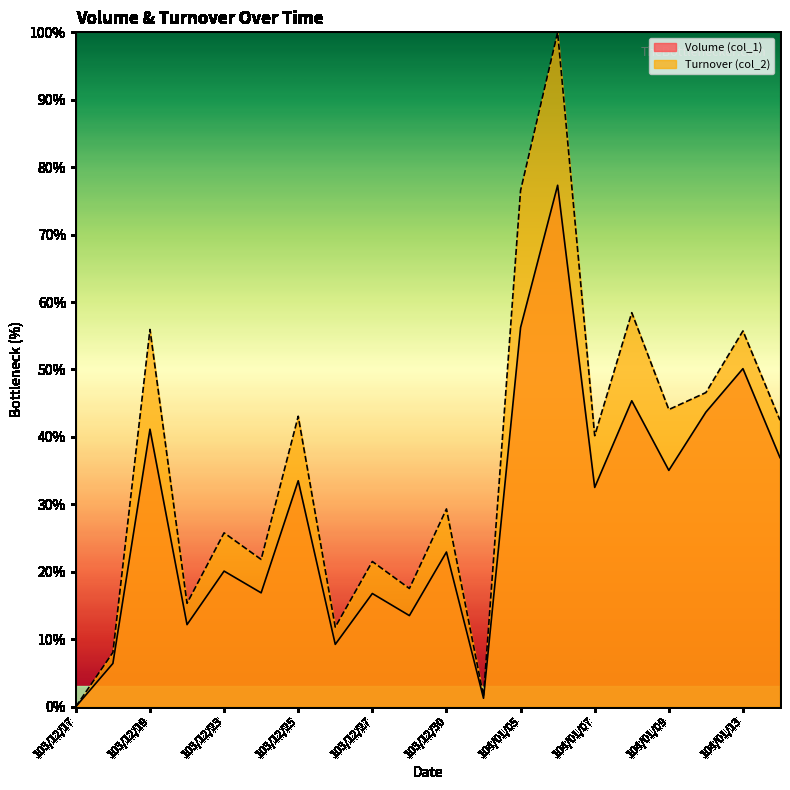

Is it true that Volume (col_1) equals 19.4 at 103/12/22?

False